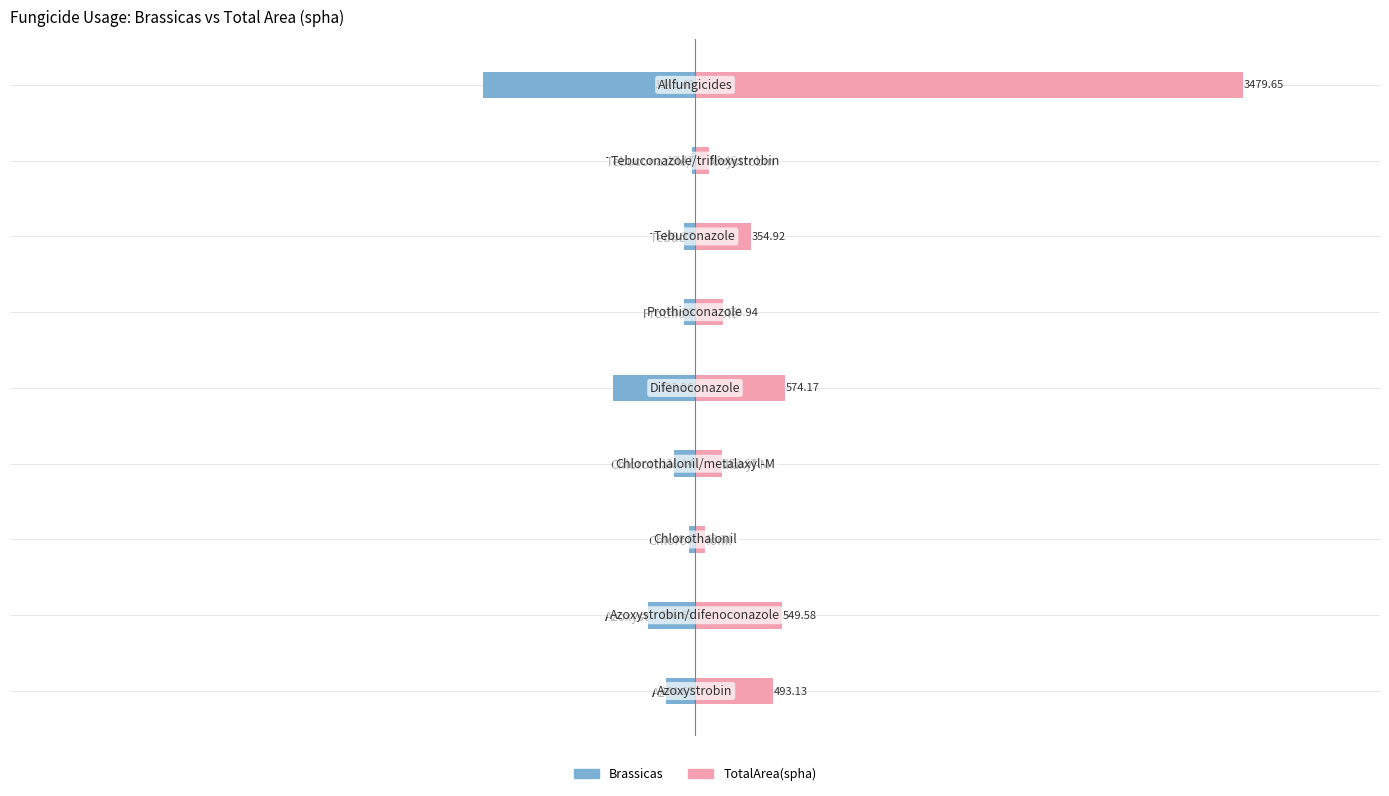

What is the sum of all Brassicas values?

-2674.7